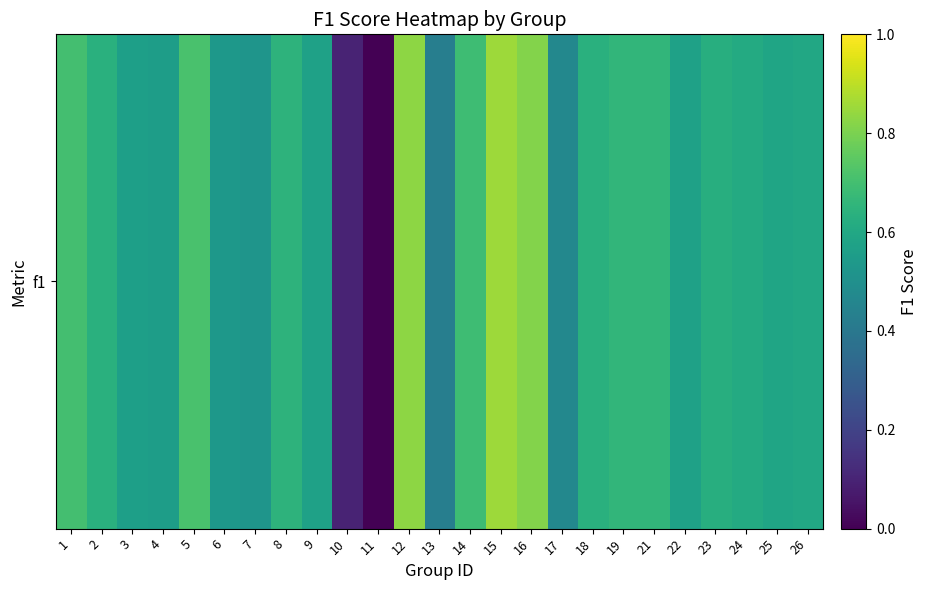

How many values are above zero?

24